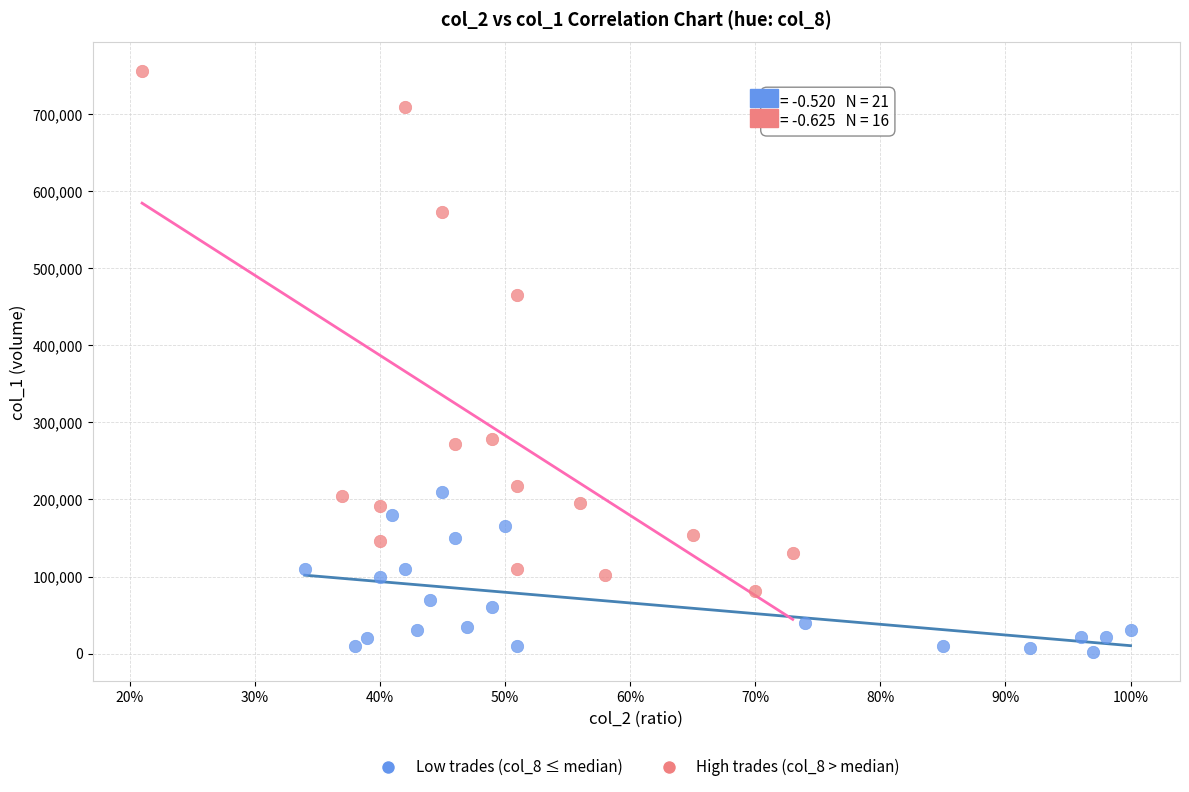

Which series reaches the maximum Y coordinate?

High trades (col_8 > median)